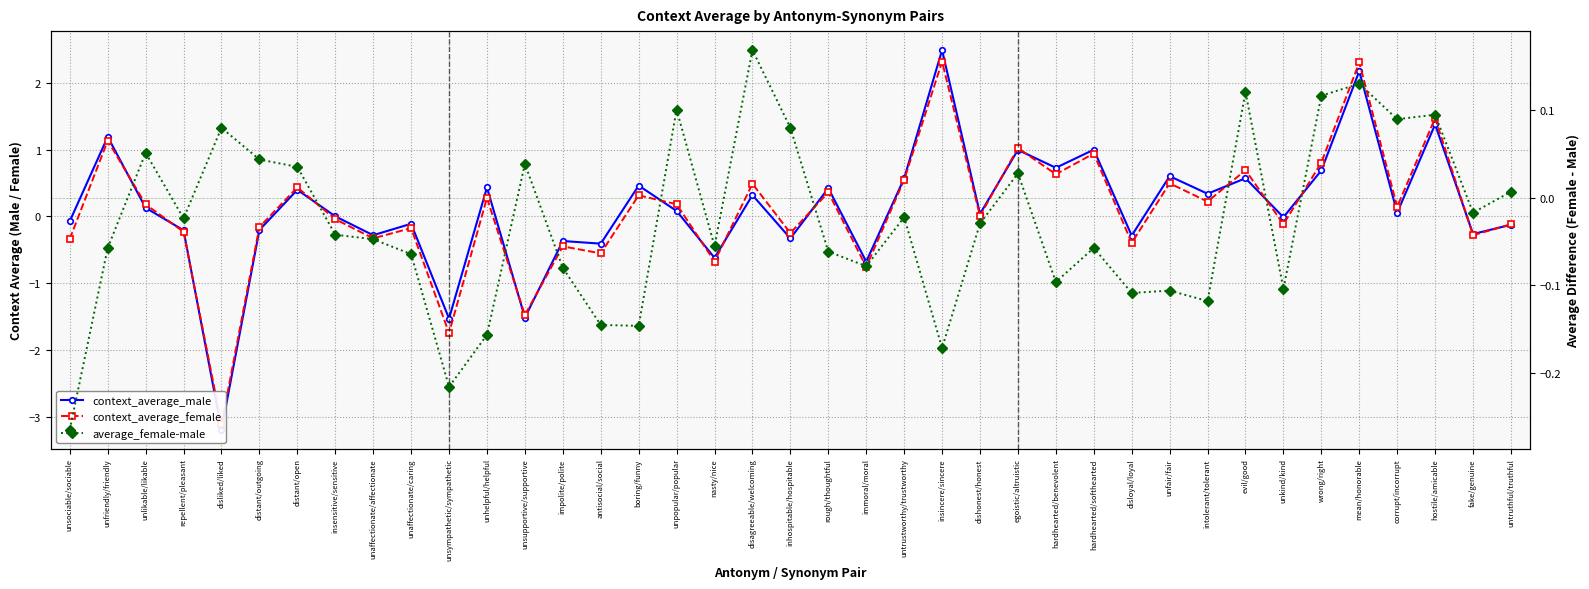

What is the difference between the second highest and second lowest values in the average_female-male series?

0.3